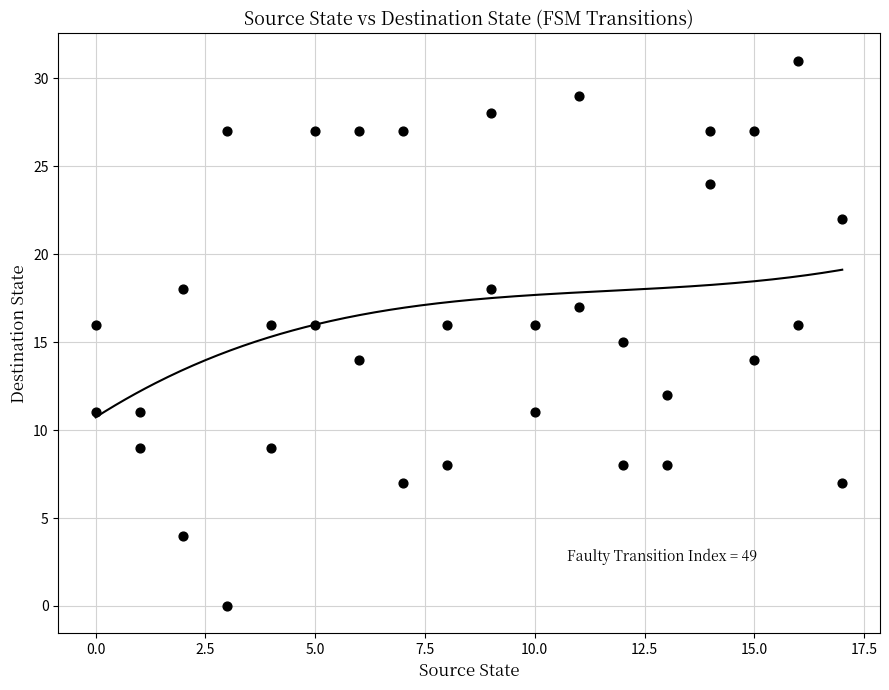

What is the range of Y values (max minus min)?

31